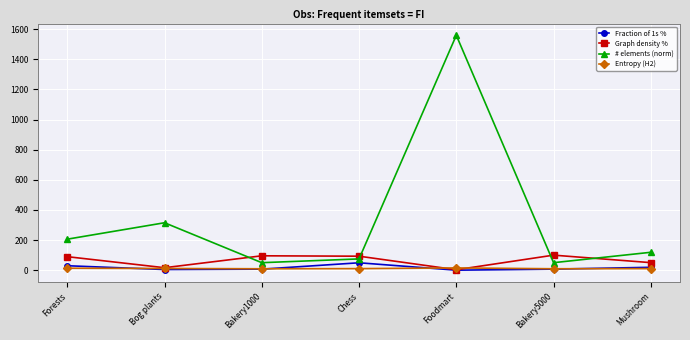

What is the greatest value displayed?

1559.0